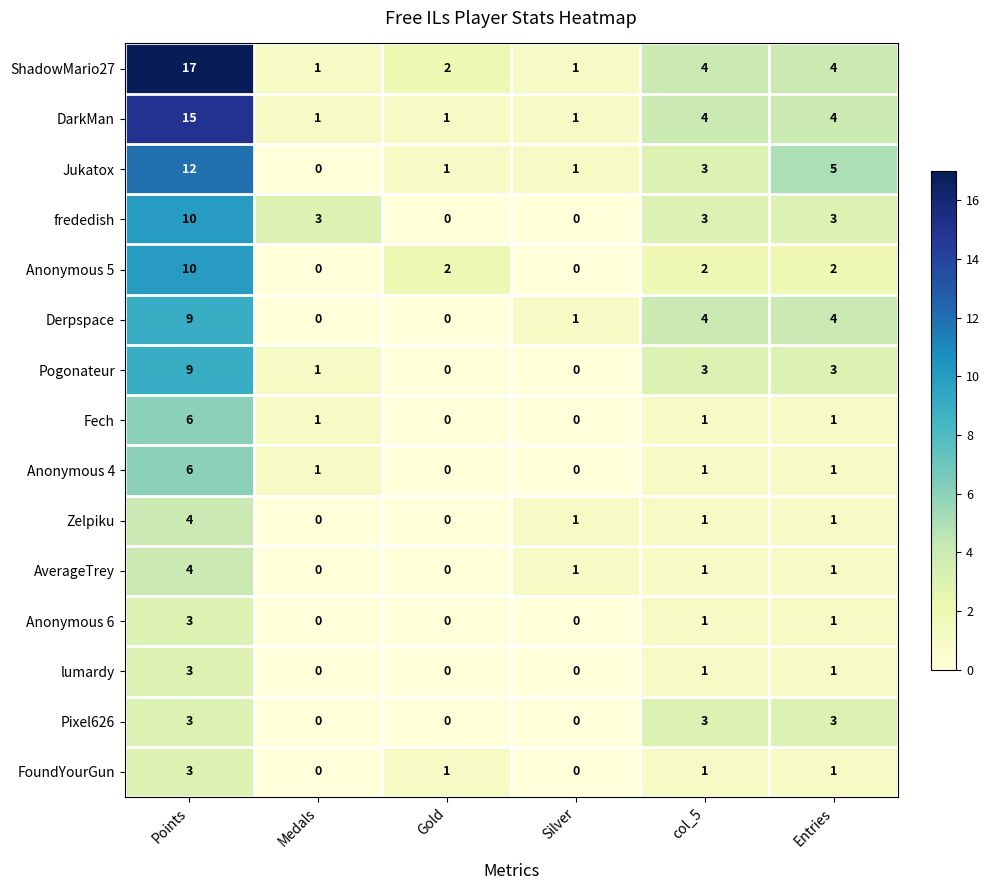

What is the difference between the highest and lowest values at Silver?

1